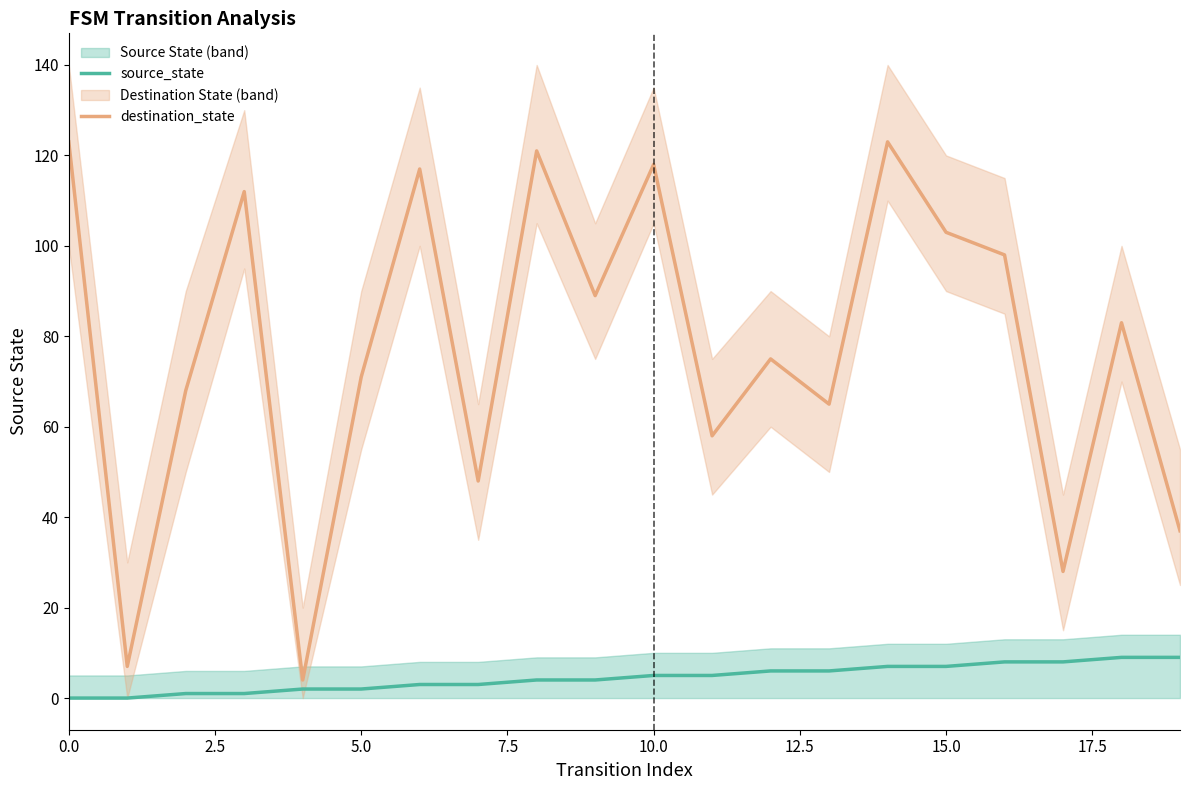

What is the maximum value for source_state?

9